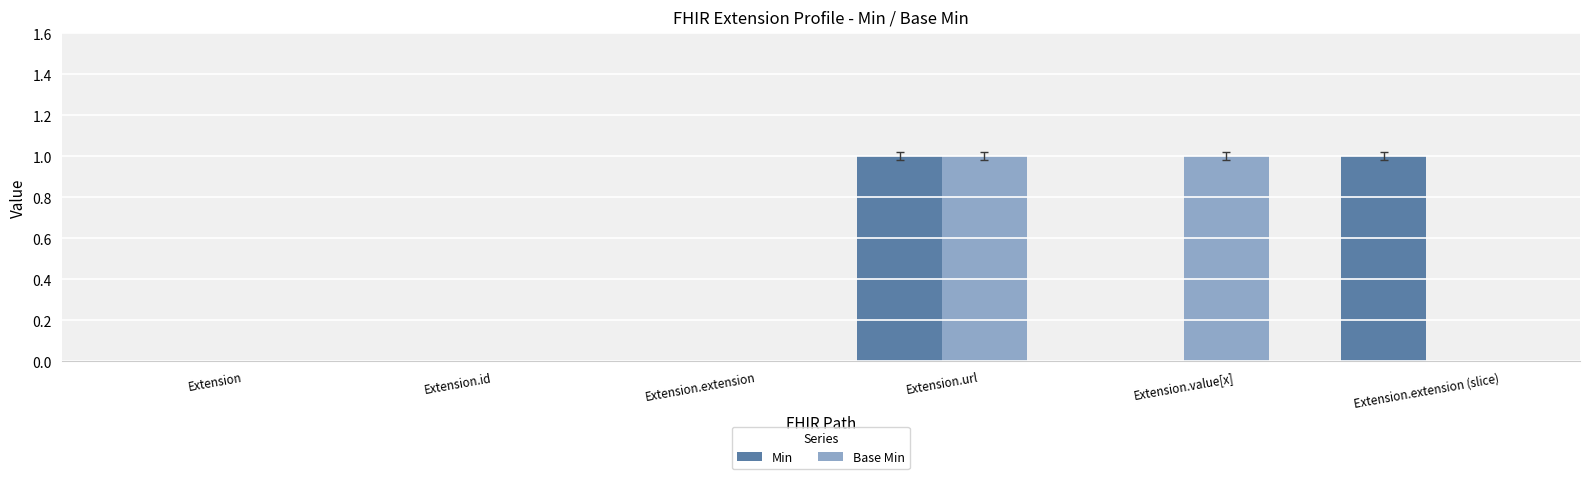

The value of Min at Extension.id is 0. True or false?

True